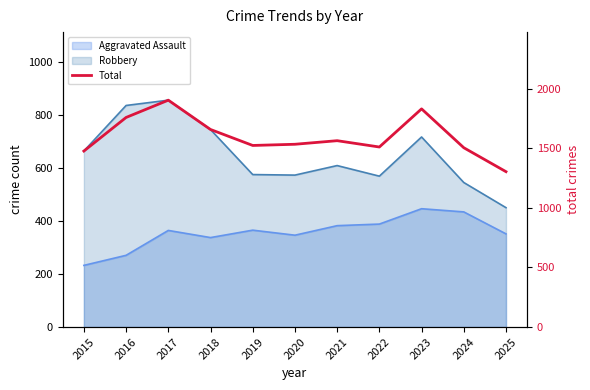

Approximately how many times larger is the value at 2022 compared to 2021?

1.0